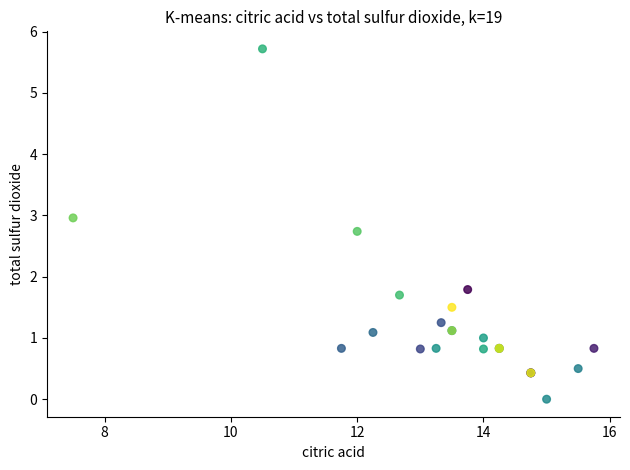

What Y value in the scatter plot is closest to 2?

1.8